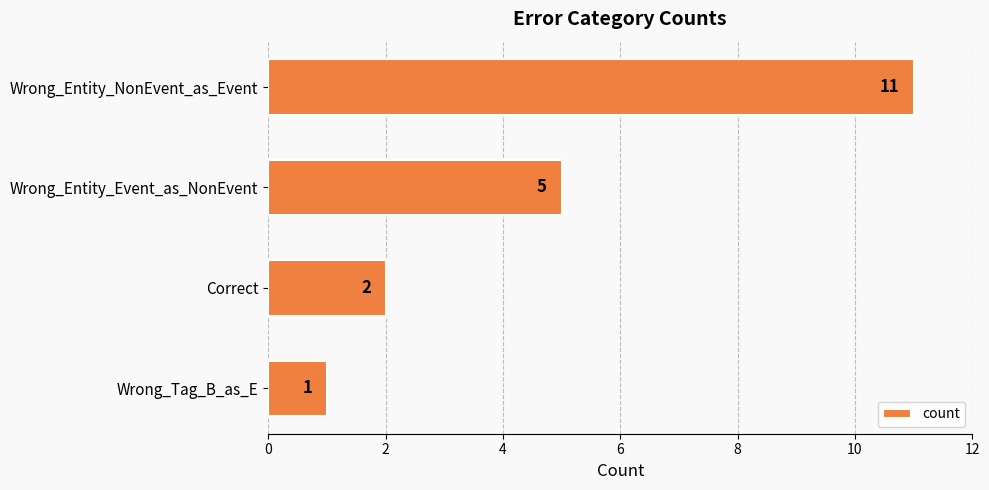

What is the average value?

5